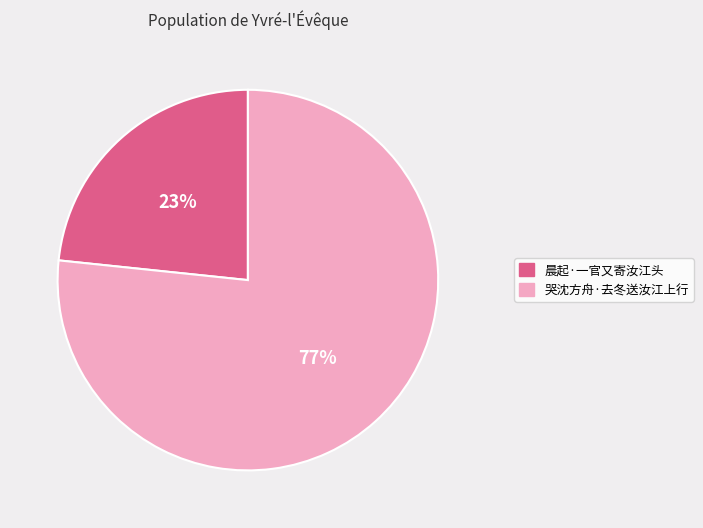

Which slice represents more than half of the pie?

哭沈方舟·去冬送汝江上行